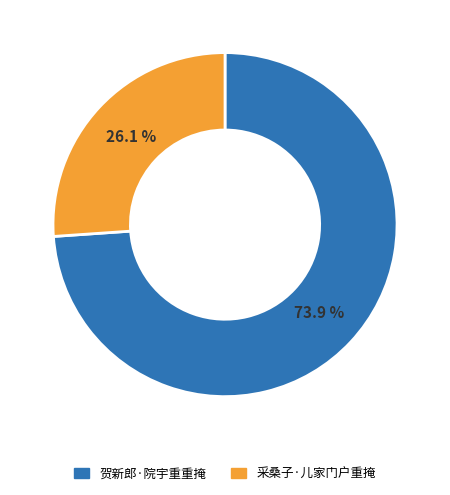

To the nearest percent, what is the difference between the largest and smallest slice percentages?

48%